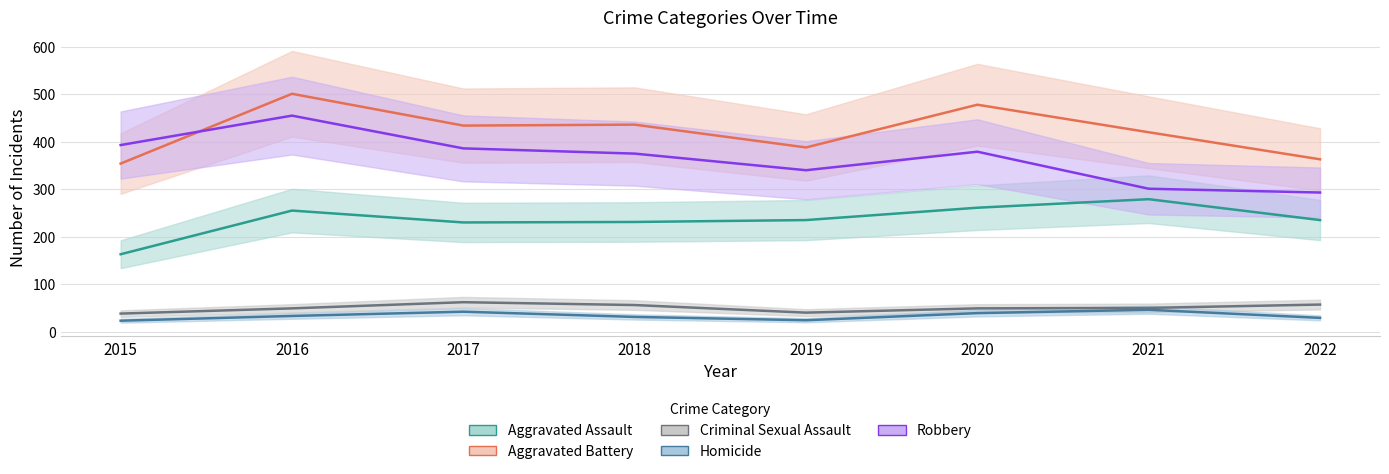

Which series has the largest range (max minus min)?

Robbery